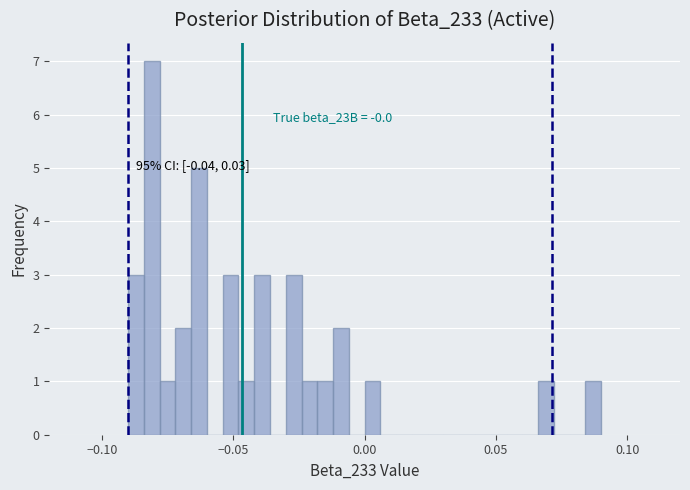

Around what value on the x-axis is the tallest bar? Give the approximate position of its centre, as read against the axis.

-0.080